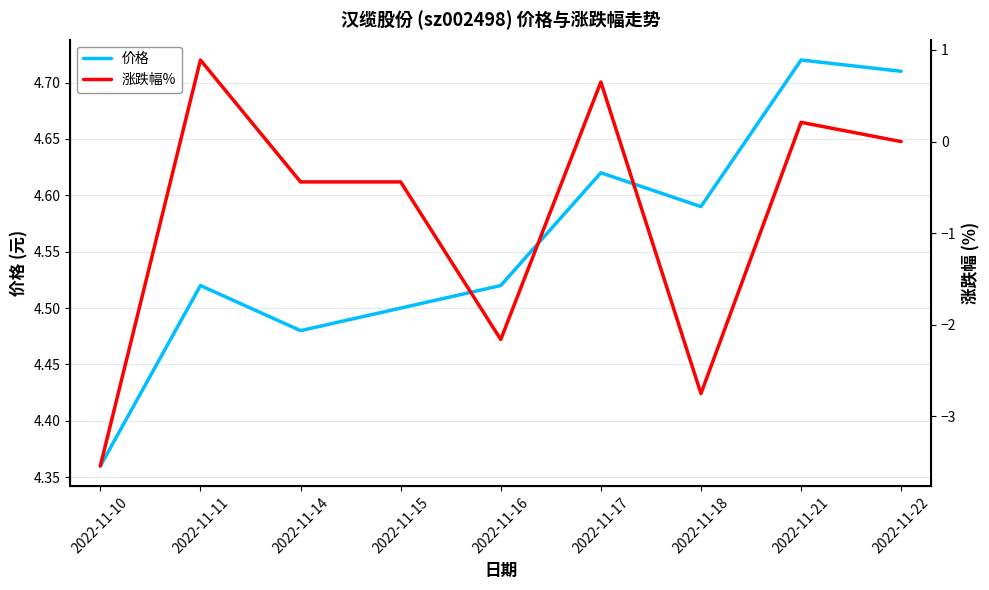

Reading left to right, what are all the values shown in this chart?

价格: 4.4	4.5	4.5	4.5	4.5	4.6	4.6	4.7	4.7
涨跌幅%: -3.5	0.9	-0.4	-0.4	-2.2	0.7	-2.8	0.2	0.0